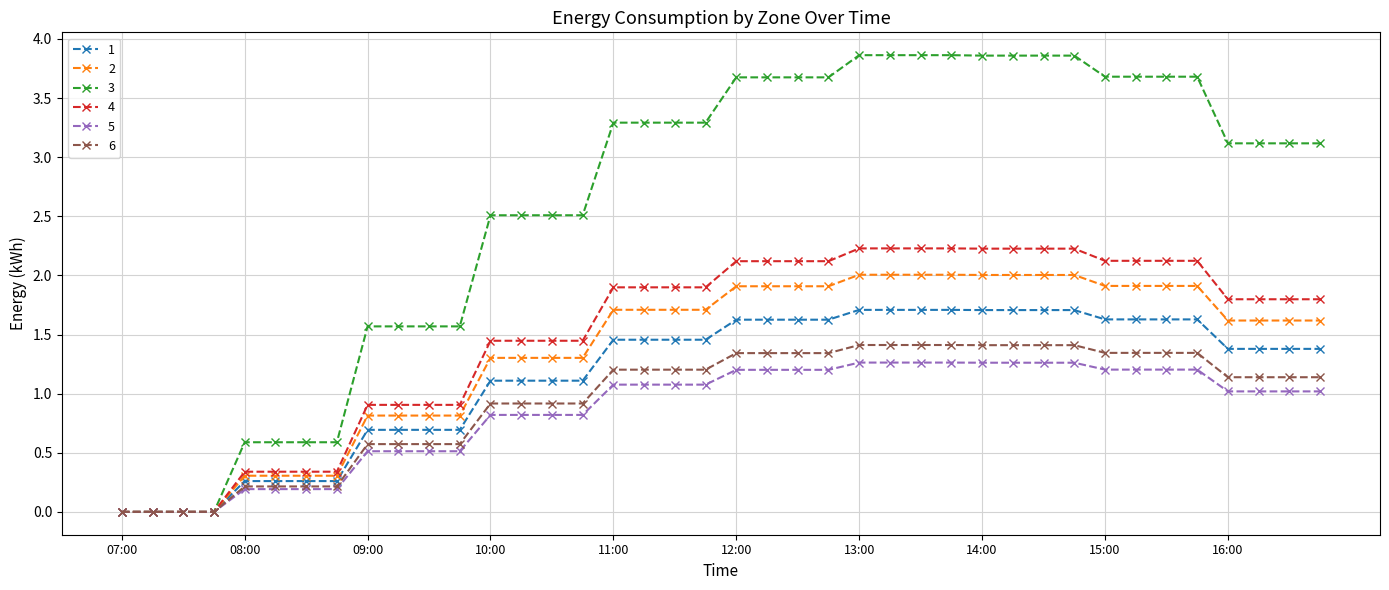

What is the value of the 3 point at the 30th from the left?

3.9